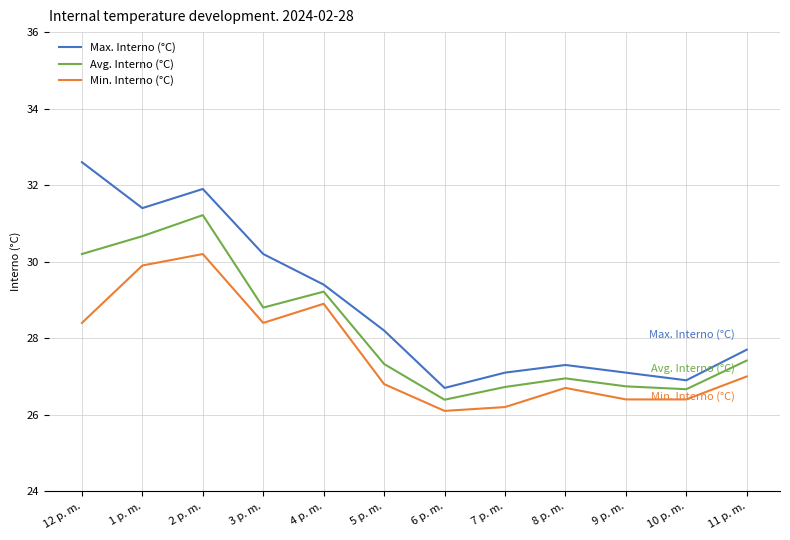

What is the difference between the Min. Interno (°C) values at 10 p. m. and 11 p. m.?

0.6